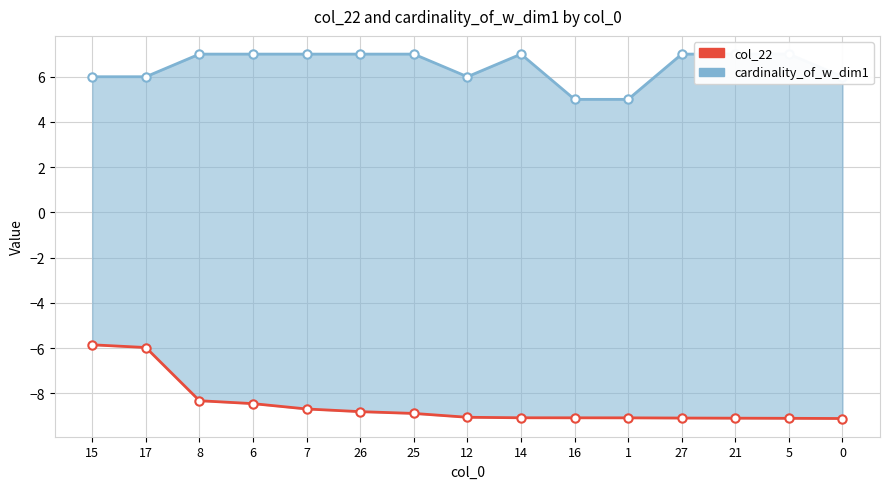

At which category is the sum across all series the highest?

15